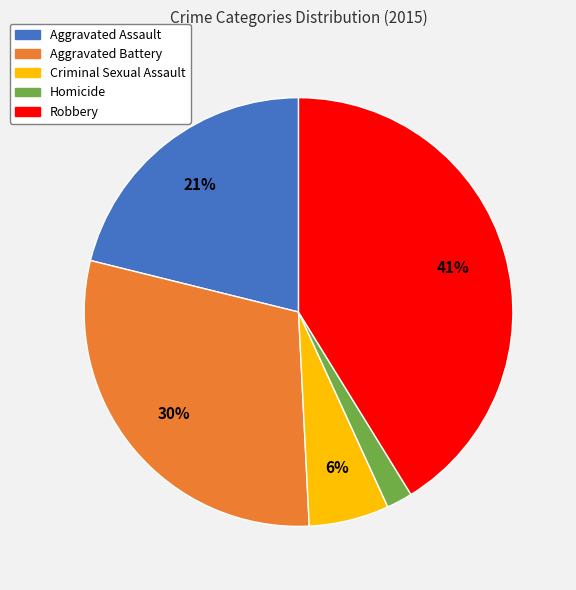

Is there any slice that represents more than half of the pie?

No